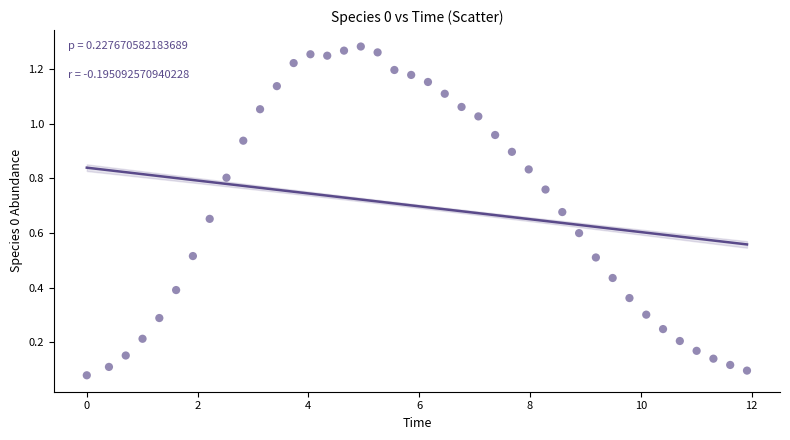

What is the range of X values (max minus min)?

11.9